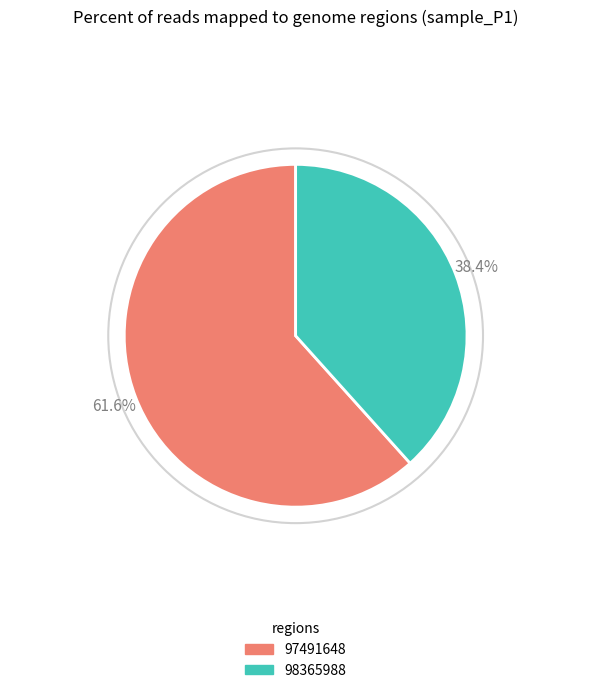

To the nearest percent, what portion does 97491648 represent?

62%